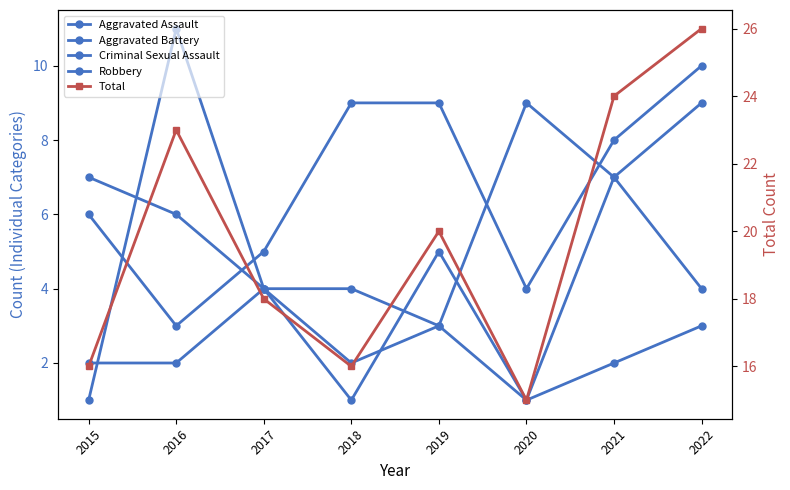

What is the difference between the maximum and minimum values in the Aggravated Battery series?

6